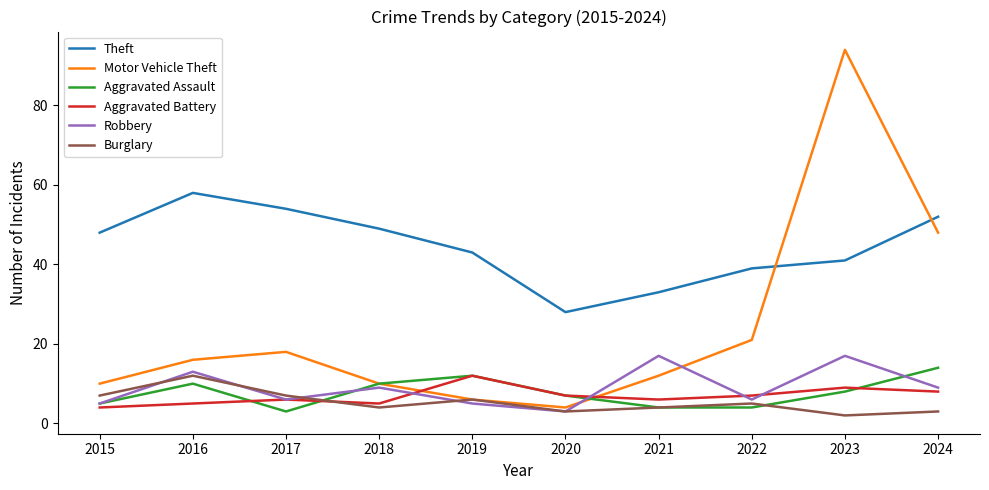

What is the approximate value of Aggravated Battery at 2017?

6